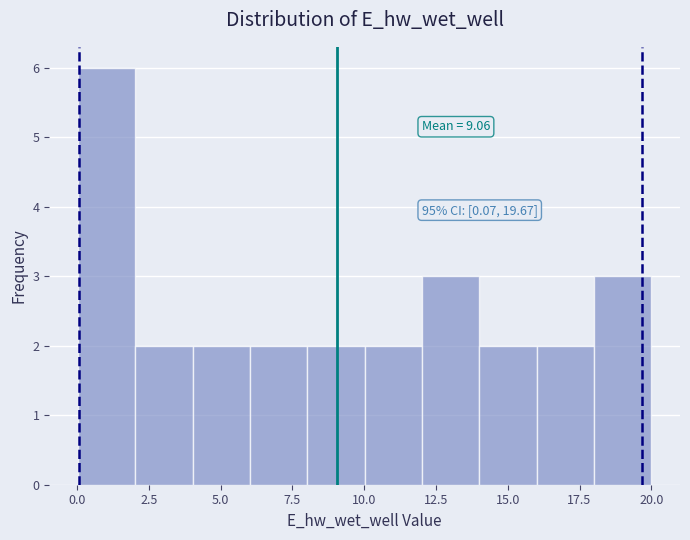

Read against the x-axis, roughly where is the centre of the tallest bar?

1.0